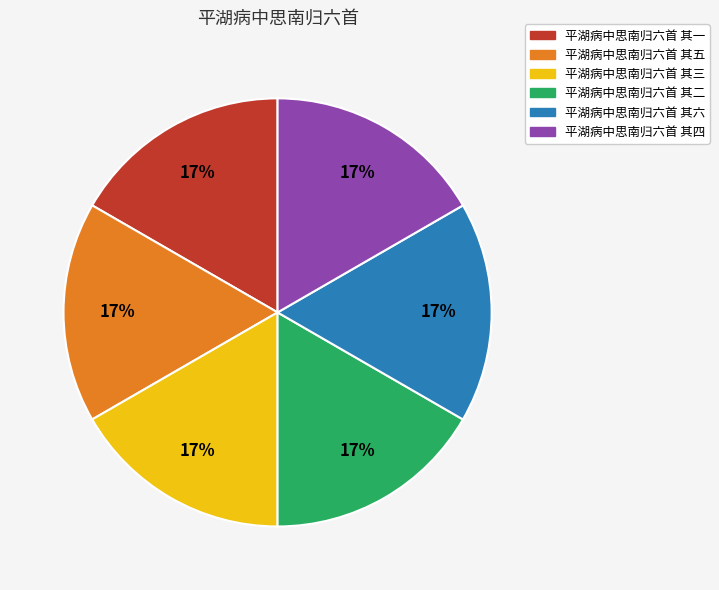

What percentage is the 平湖病中思南归六首 其三 slice, to the nearest percent?

17%